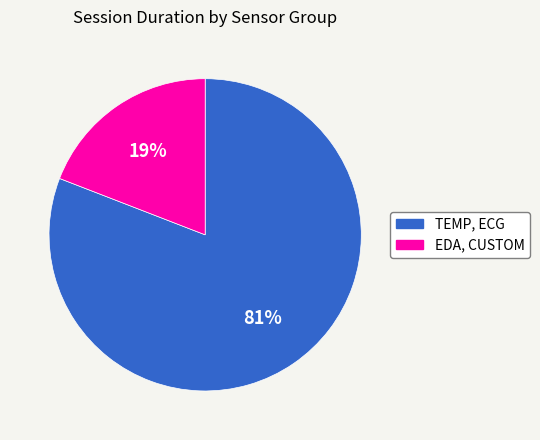

Does EDA, CUSTOM represent more than half of the total?

No